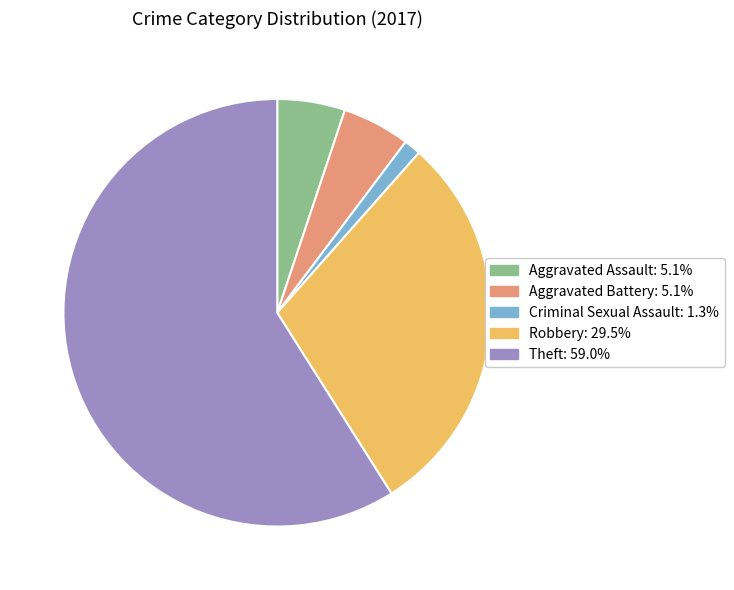

Which category accounts for the majority?

Theft